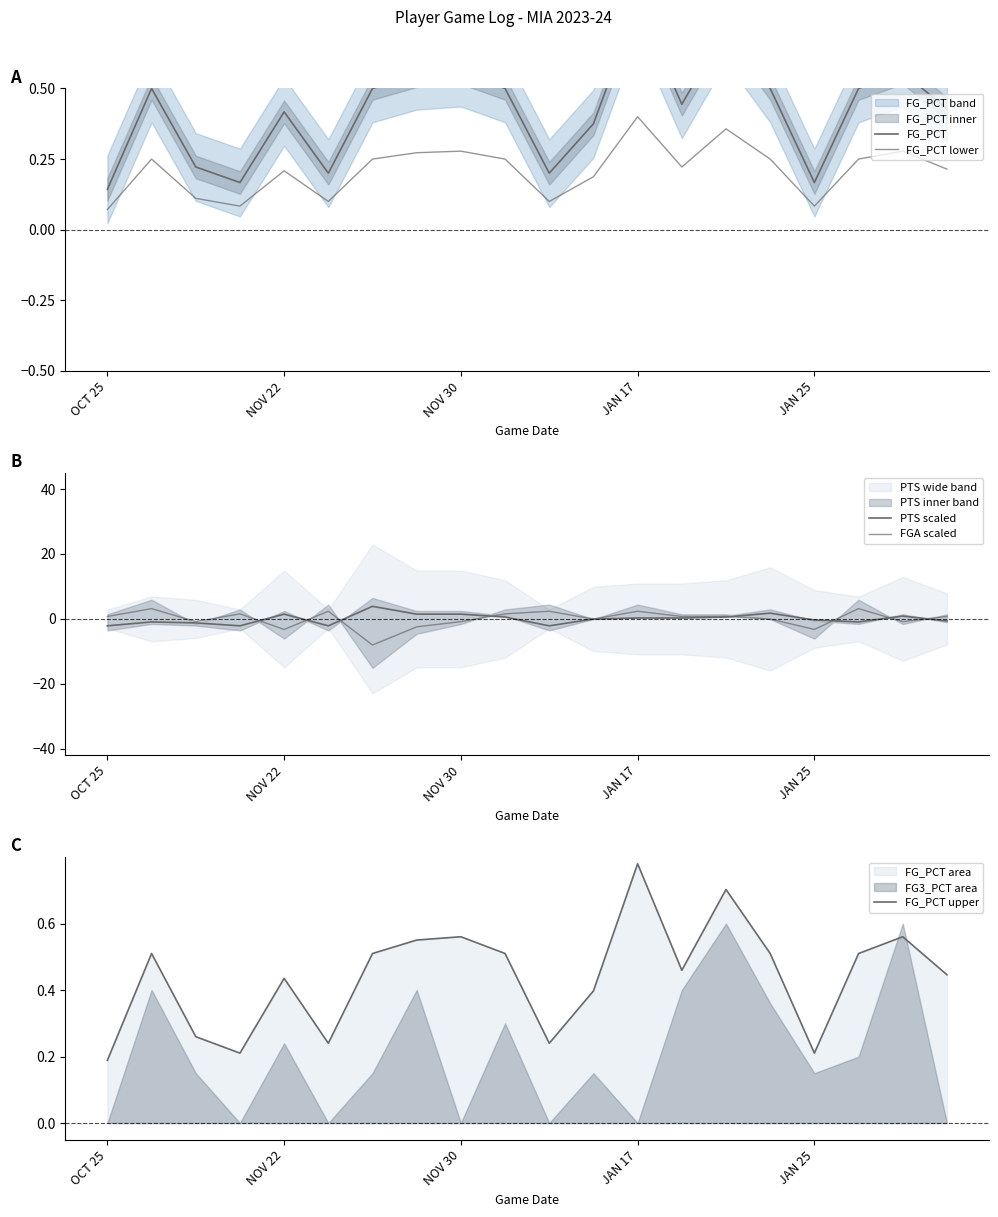

At which label does FG_PCT upper reach its peak?

JAN 17